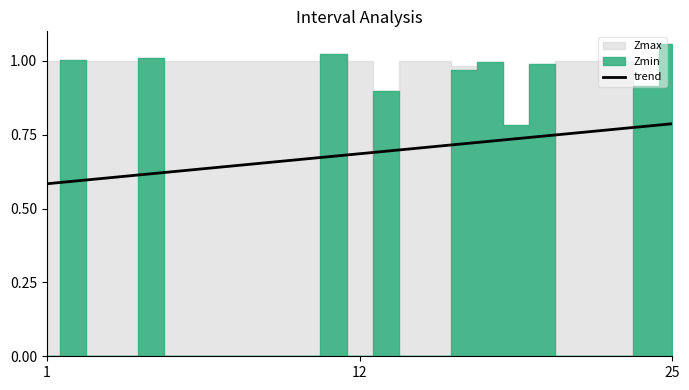

Reading right to left, list all the values displayed in this chart.

0.8	0.8	0.8	0.8	0.8	0.7	0.7	0.7	0.7	0.7	0.7	0.7	0.7	0.7	0.7	0.7	0.7	0.6	0.6	0.6	0.6	0.6	0.6	0.6	0.6